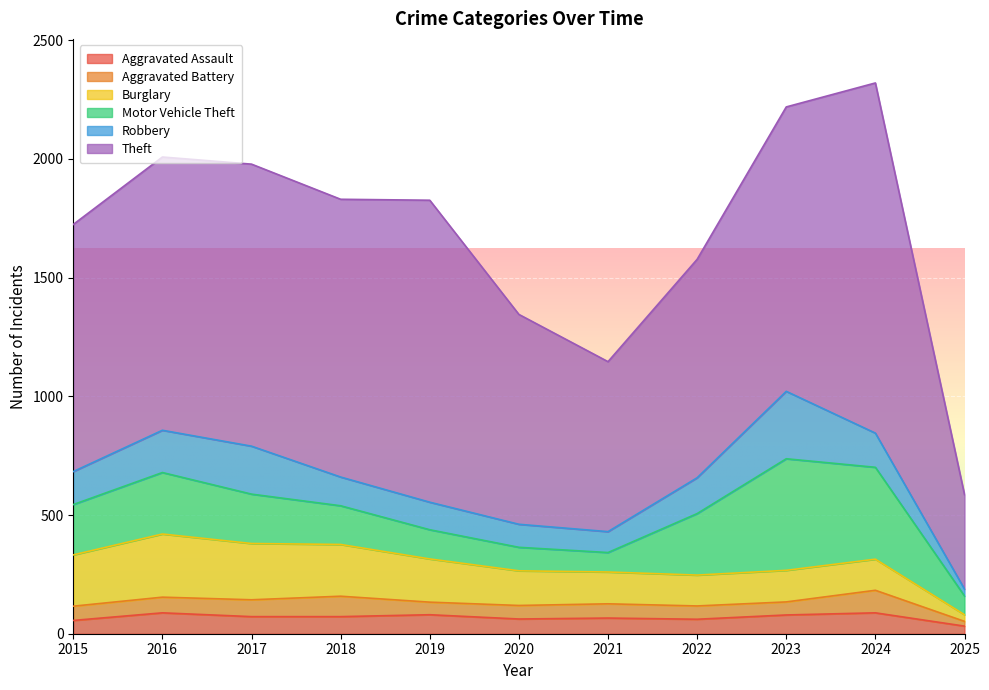

At which label does Aggravated Battery first exceed 60?

2016